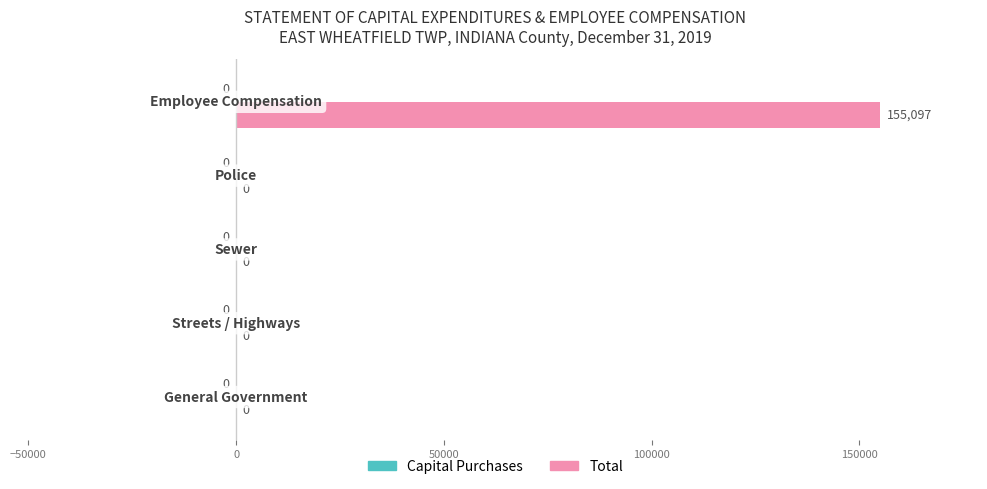

What is the sum of all values?

155097